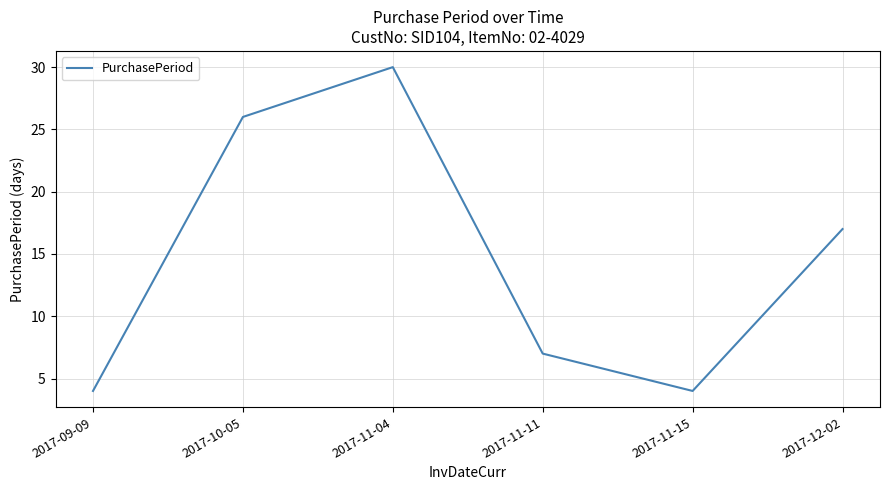

Reading right to left, what are all the values shown in this chart?

2017-12-02=17	2017-11-15=4	2017-11-11=7	2017-11-04=30	2017-10-05=26	2017-09-09=4